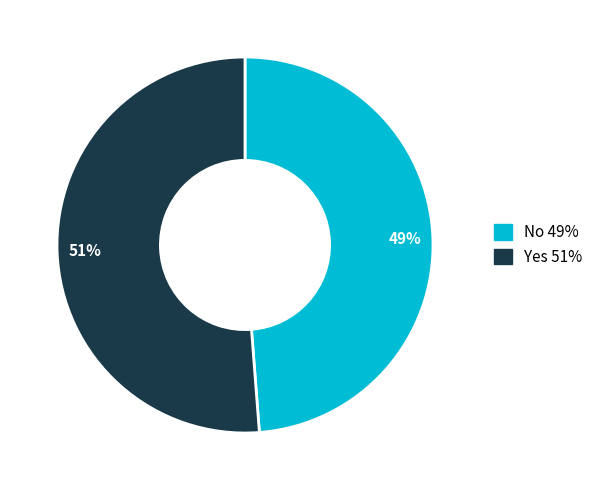

Which slice is the largest?

Yes